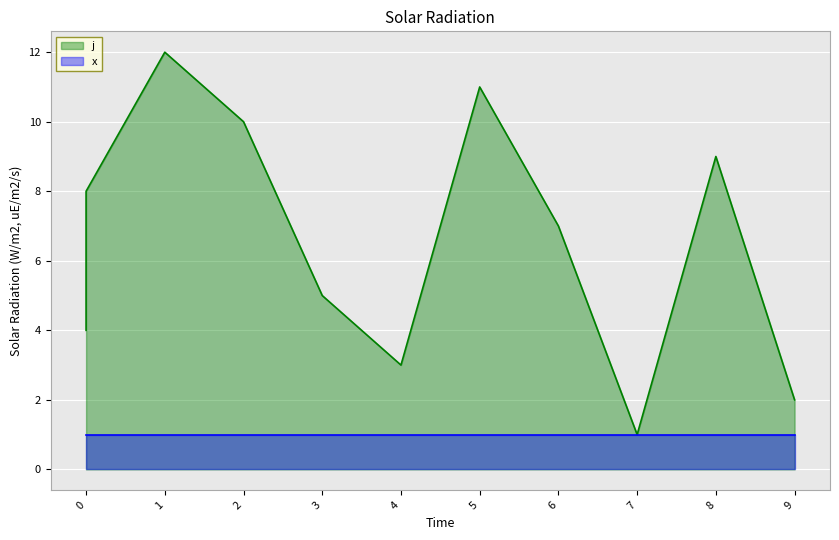

True or false: the data shows 9 at 8.

True